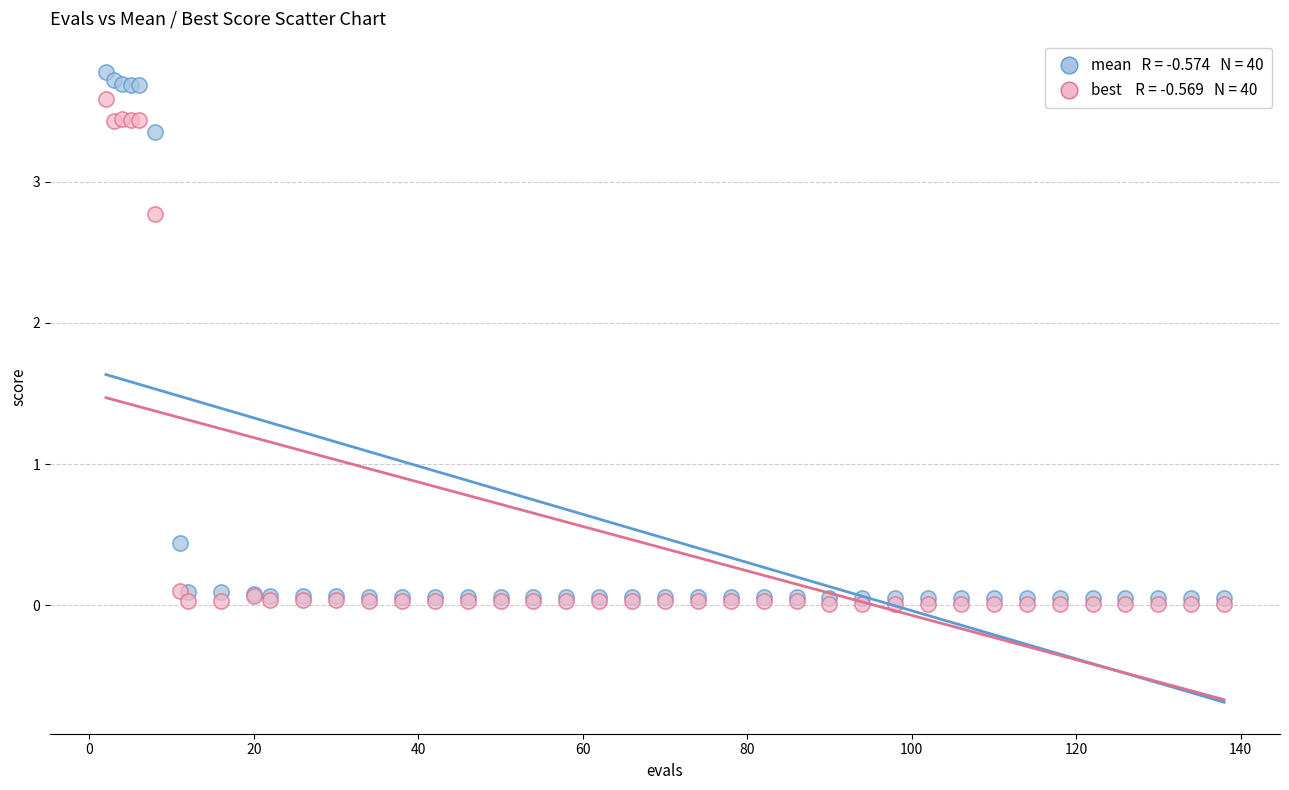

Across all series, what Y value is closest to 1?

0.4